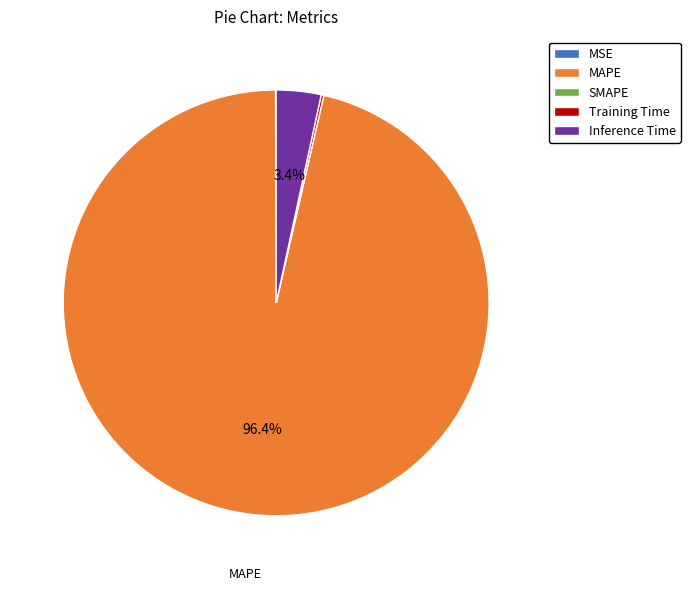

Combined, do Inference Time and MAPE account for over 50%?

Yes